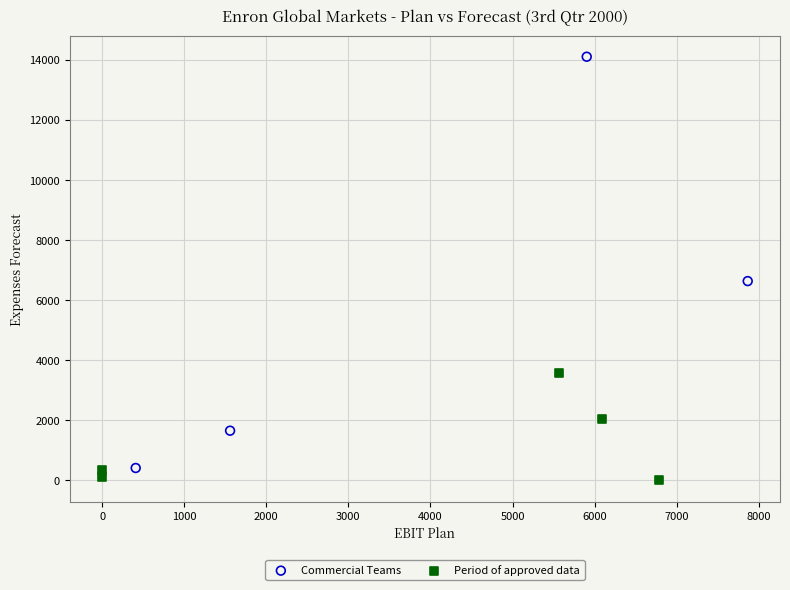

What are all the series names shown in the legend?

Commercial Teams, Period of approved data